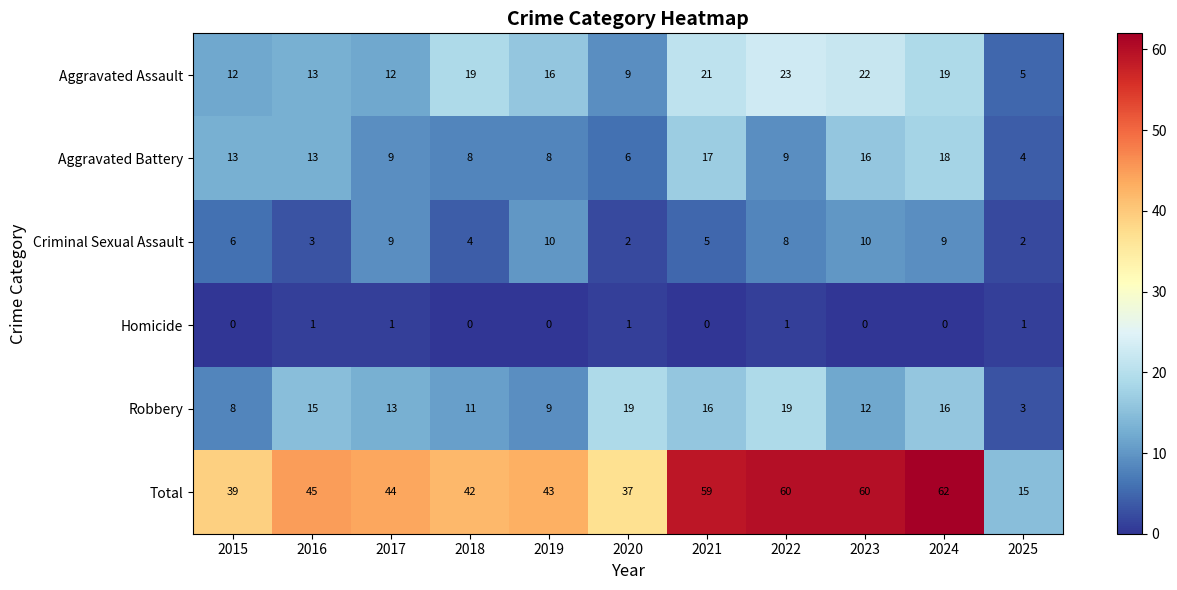

Which series has the widest spread of values?

Total